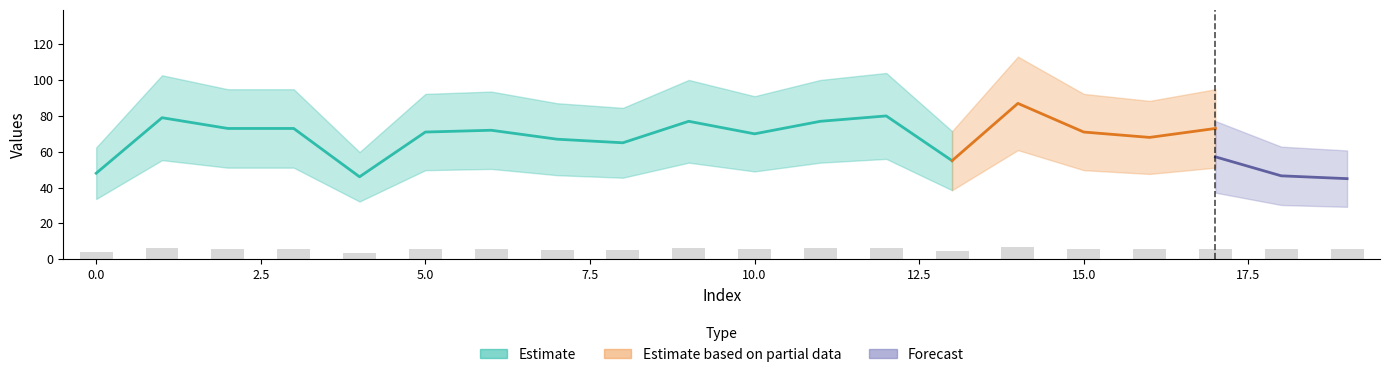

Are the bars horizontal?

No